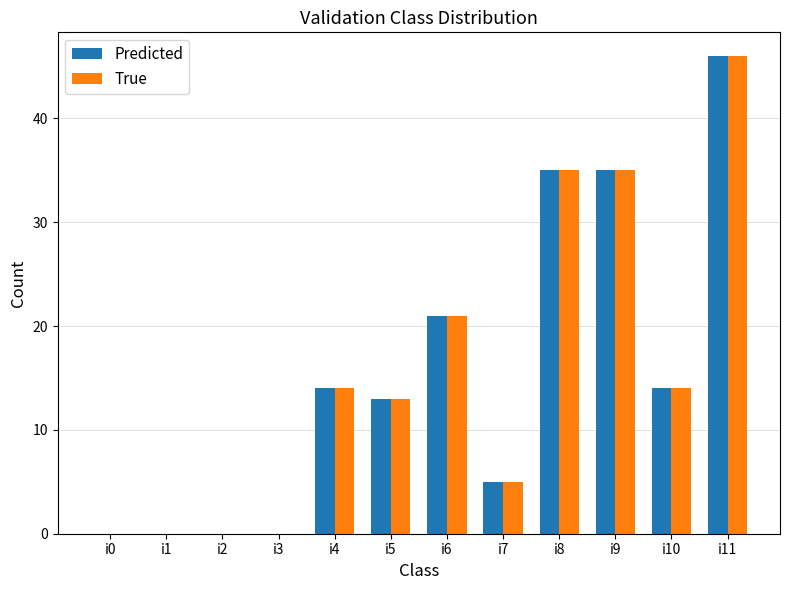

Is the value of Predicted at i5 greater than the value of True at i1?

Yes